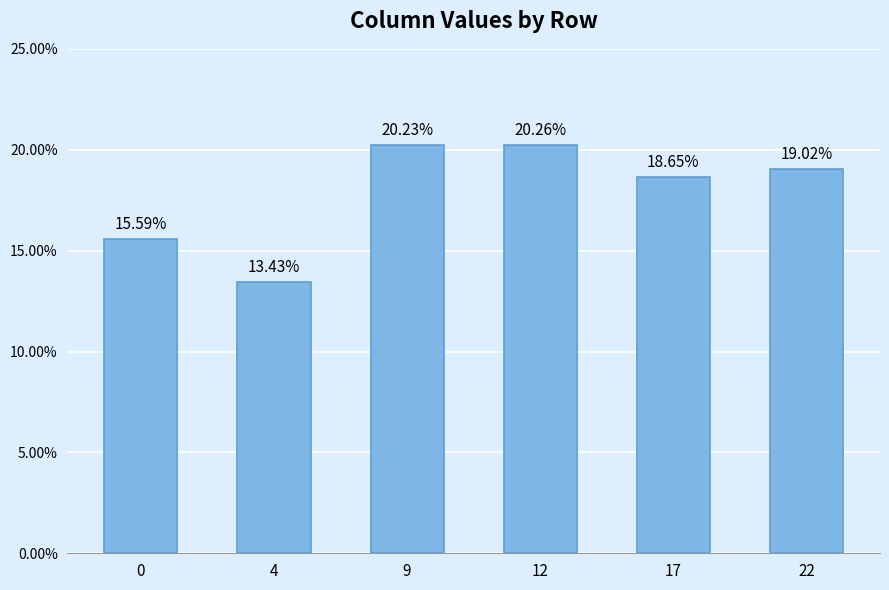

What is the difference between the maximum and second lowest values?

4.7